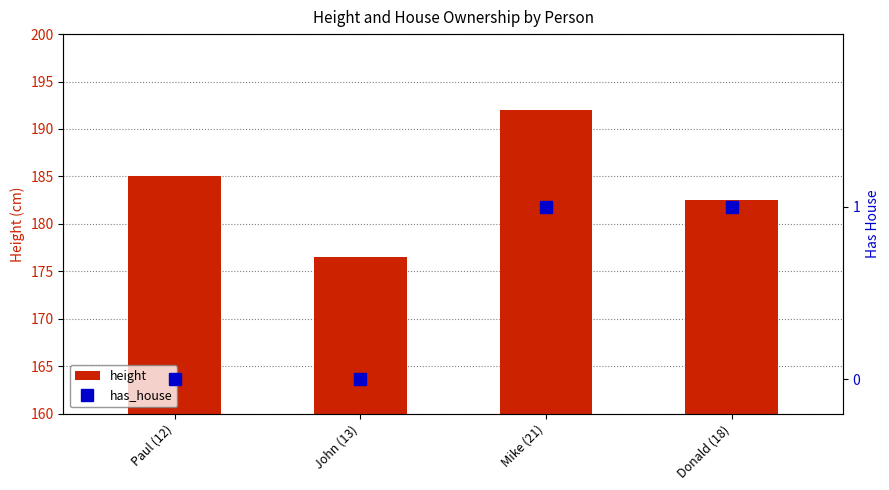

What is the sum of all height values?

736.0